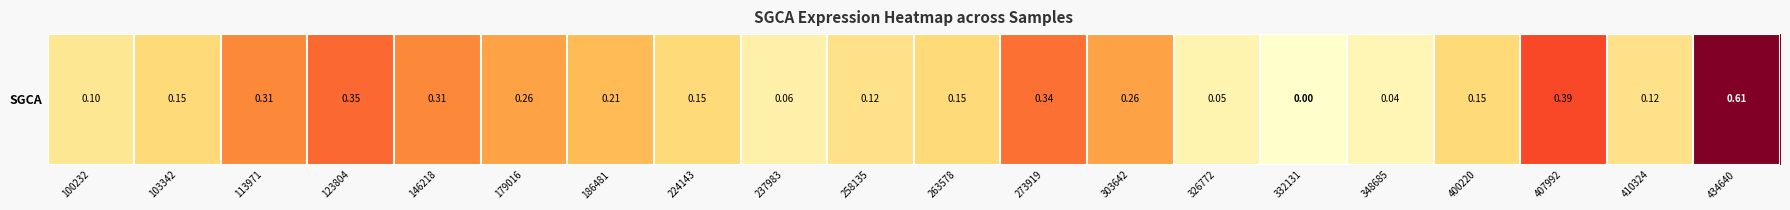

Is it true that the value at 273919 is 0.3?

True